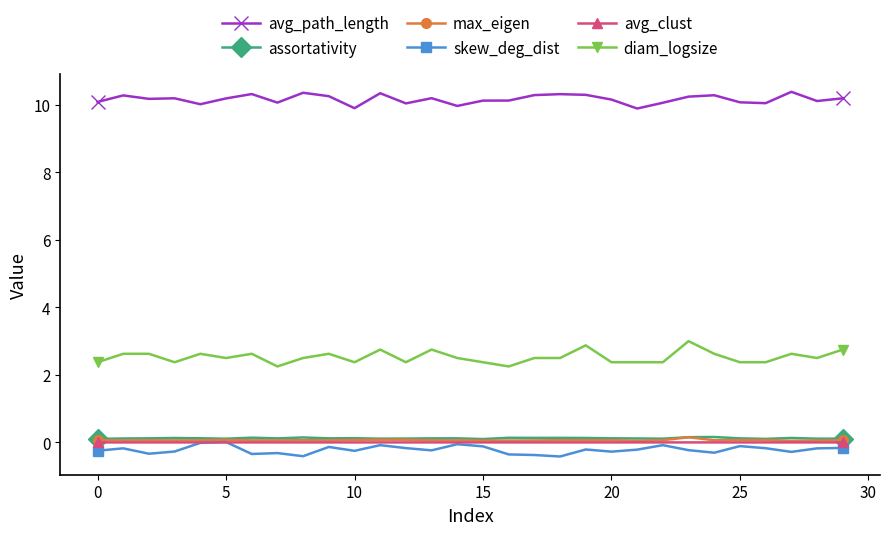

How many lines are shown in the chart?

6